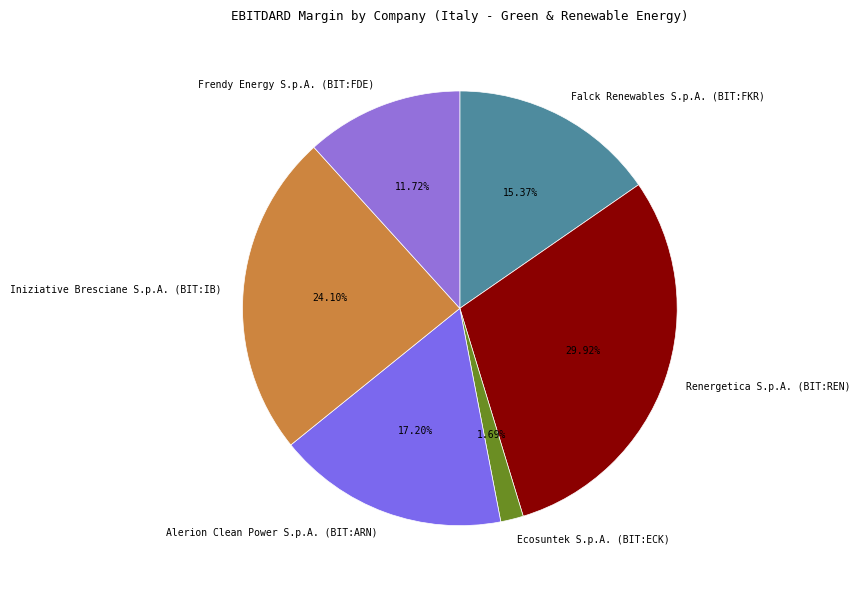

What is the total percentage of Alerion Clean Power S.p.A. (BIT:ARN) and Falck Renewables S.p.A. (BIT:FKR)?

32.6%